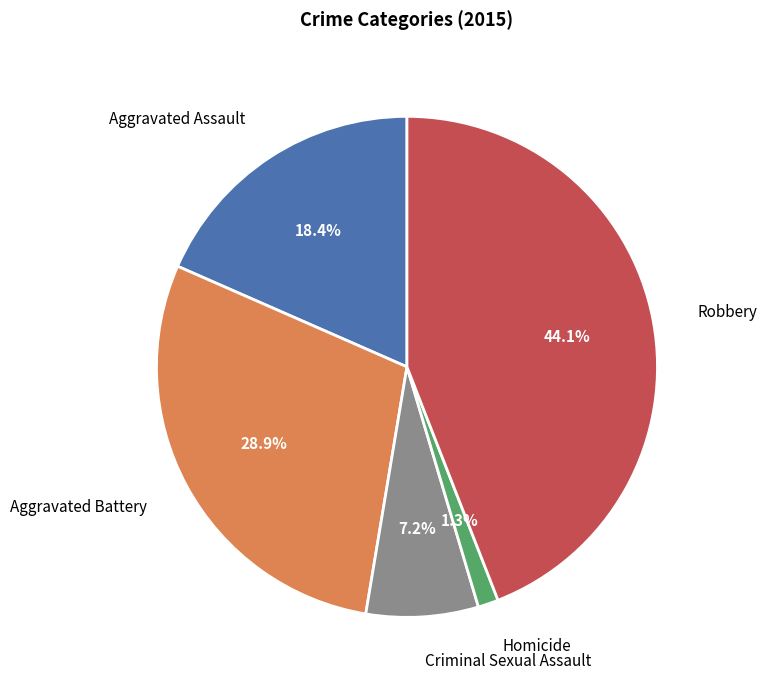

Is there any slice that represents more than half of the pie?

No